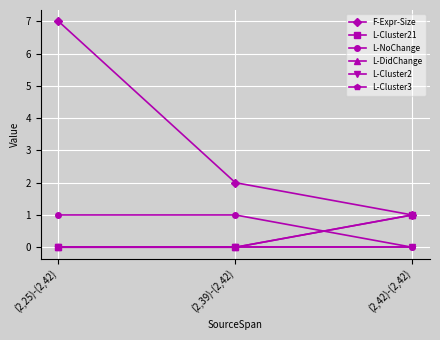

Reading right to left, list all the values displayed in this chart.

F-Expr-Size: 1	2	7
L-Cluster21: 1	0	0
L-NoChange: 0	1	1
L-DidChange: 1	0	0
L-Cluster2: 0	0	0
L-Cluster3: 0	0	0